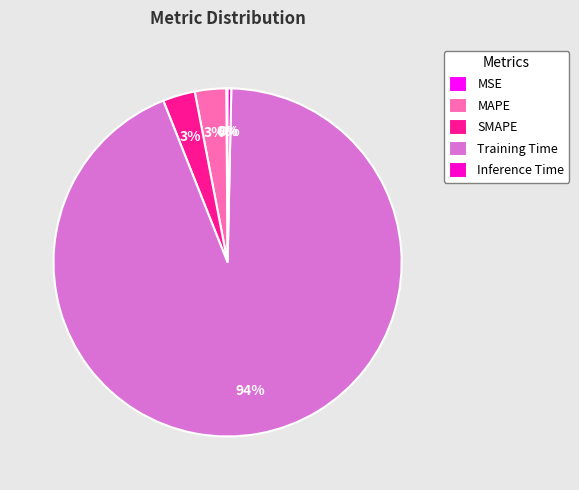

What is the majority slice?

Training Time